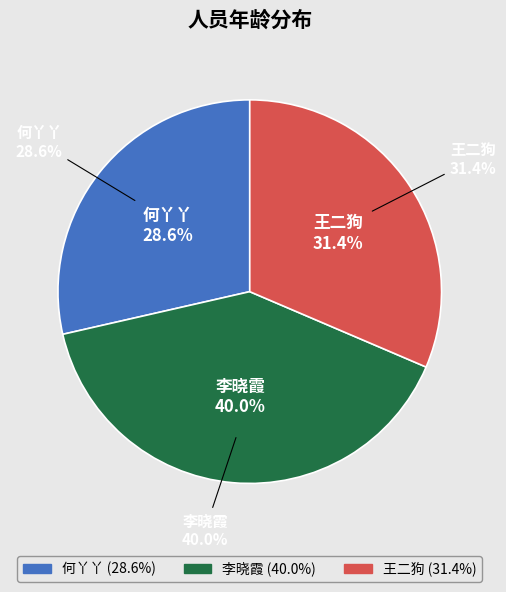

What is the smallest slice in the pie chart?

何丫丫